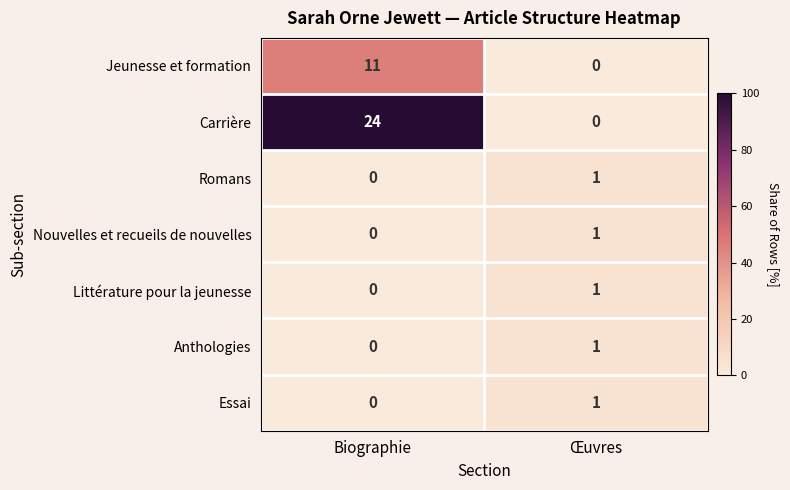

Which series has the widest spread of values?

Carrière